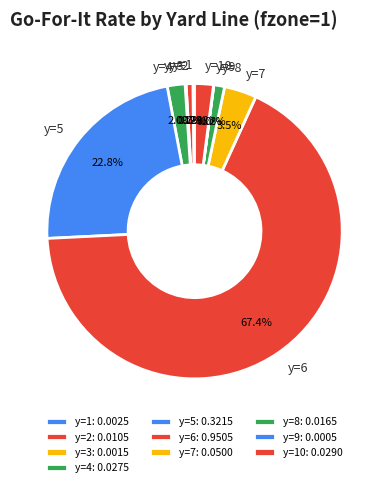

What percentage do y=5 and y=2 together represent?

23.5%